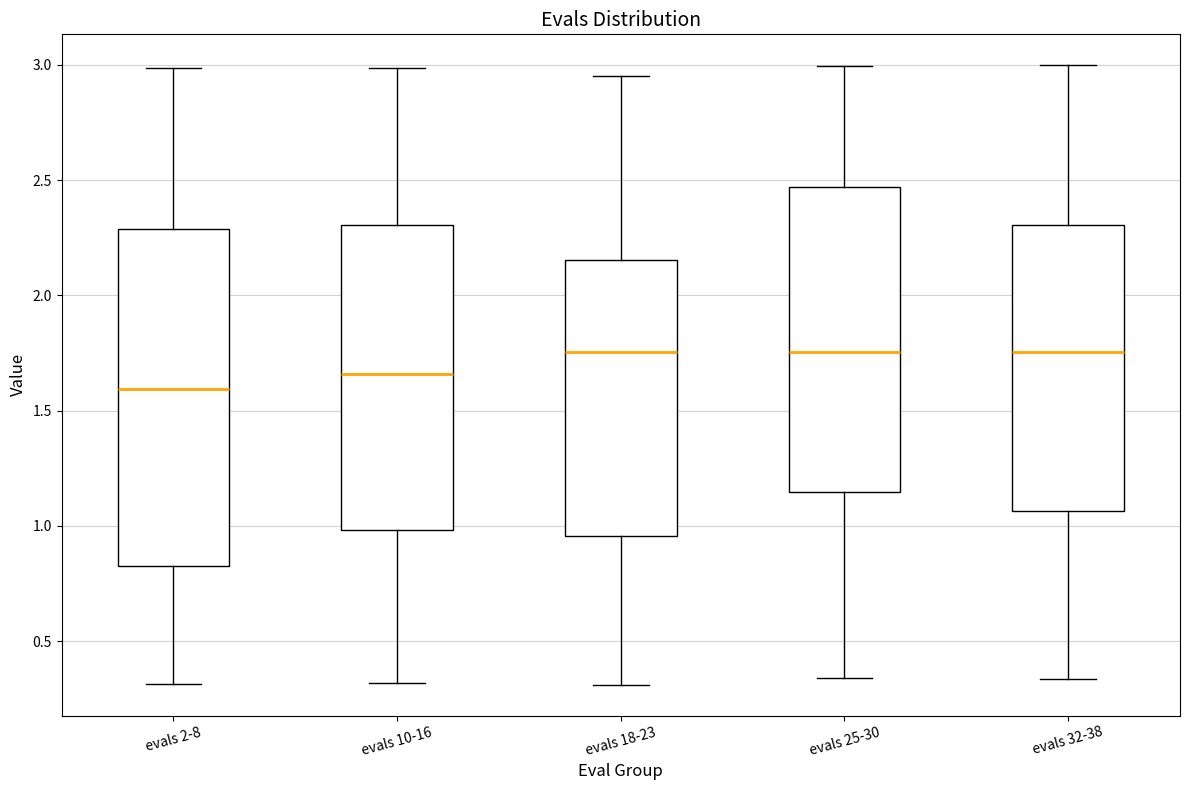

Which box is the tallest, from its lower edge to its upper edge?

evals 2-8